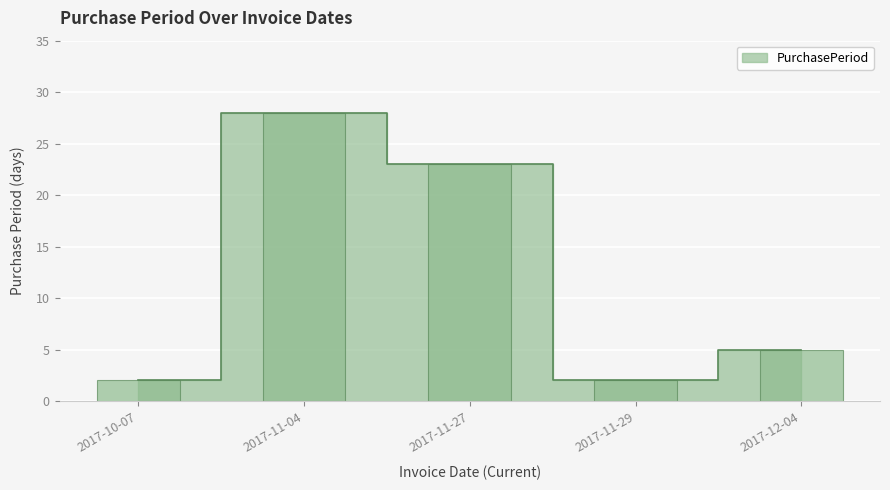

What is the difference between the second highest and minimum values?

21